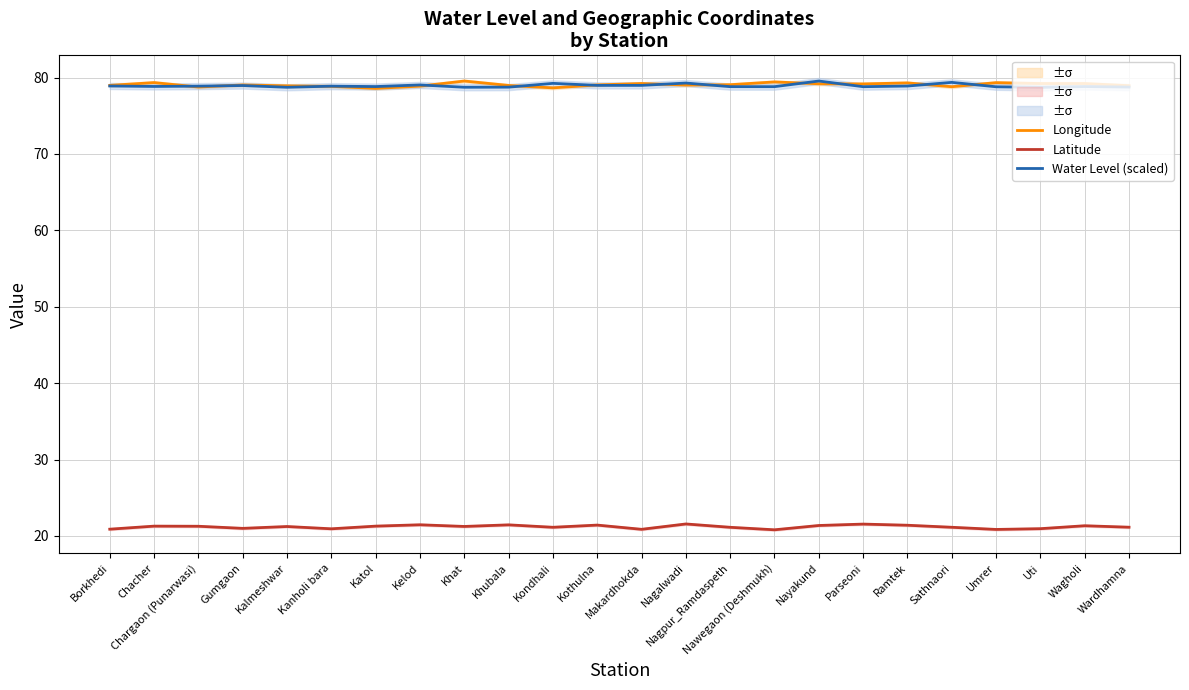

Reading right to left, extract all data points from this chart.

Longitude: Wardhamna=78.9	Wagholi=79.2	Uti=79.2	Umrer=79.3	Sathnaori=78.8	Ramtek=79.3	Parseoni=79.2	Nayakund=79.2	Nawegaon (Deshmukh)=79.4	Nagpur_Ramdaspeth=79.1	Nagalwadi=79.0	Makardhokda=79.2	Kothulna=79.0	Kondhali=78.7	Khubala=79.0	Khat=79.5	Kelod=78.9	Katol=78.6	Kanholi bara=78.8	Kalmeshwar=78.9	Gumgaon=79.0	Chargaon (Punarwasi)=78.8	Chacher=79.3	Borkhedi=79.0
Latitude: Wardhamna=21.1	Wagholi=21.3	Uti=20.9	Umrer=20.9	Sathnaori=21.1	Ramtek=21.4	Parseoni=21.6	Nayakund=21.4	Nawegaon (Deshmukh)=20.8	Nagpur_Ramdaspeth=21.1	Nagalwadi=21.6	Makardhokda=20.9	Kothulna=21.4	Kondhali=21.1	Khubala=21.4	Khat=21.2	Kelod=21.5	Katol=21.3	Kanholi bara=20.9	Kalmeshwar=21.2	Gumgaon=21.0	Chargaon (Punarwasi)=21.3	Chacher=21.3	Borkhedi=20.9
Water Level (scaled): Wardhamna=78.8	Wagholi=78.8	Uti=78.7	Umrer=78.8	Sathnaori=79.4	Ramtek=78.9	Parseoni=78.8	Nayakund=79.5	Nawegaon (Deshmukh)=78.8	Nagpur_Ramdaspeth=78.8	Nagalwadi=79.3	Makardhokda=79.0	Kothulna=79.0	Kondhali=79.2	Khubala=78.7	Khat=78.7	Kelod=79.0	Katol=78.8	Kanholi bara=78.9	Kalmeshwar=78.7	Gumgaon=79.0	Chargaon (Punarwasi)=78.9	Chacher=78.8	Borkhedi=78.9